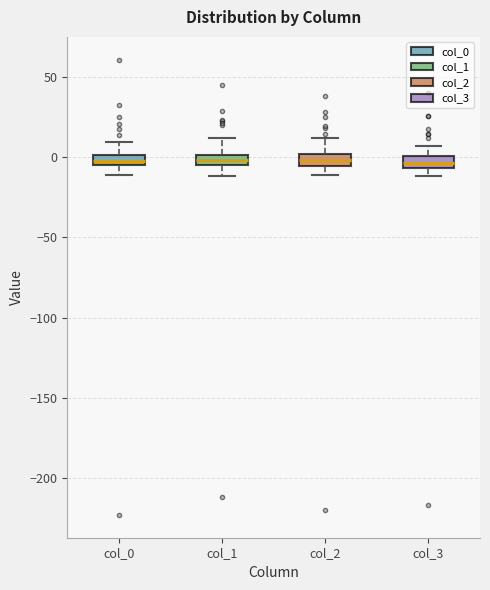

Where does the lower whisker of the box for col_0 end on the y-axis? The values are not printed on the chart, so give them approximately, as read against the axis.

-10